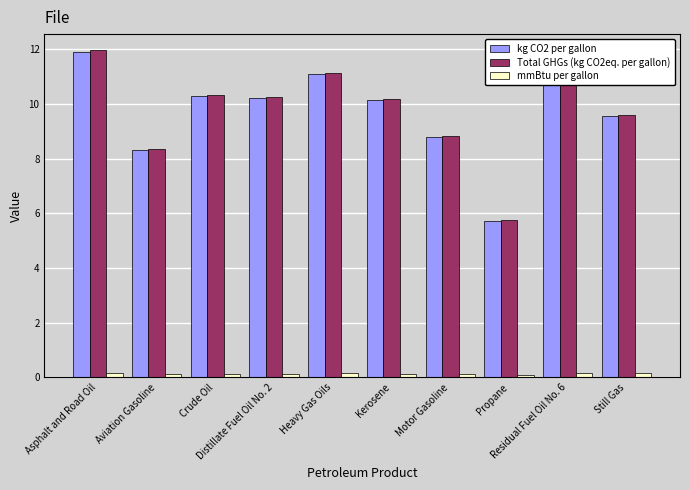

What is the sum of all mmBtu per gallon values?

1.3